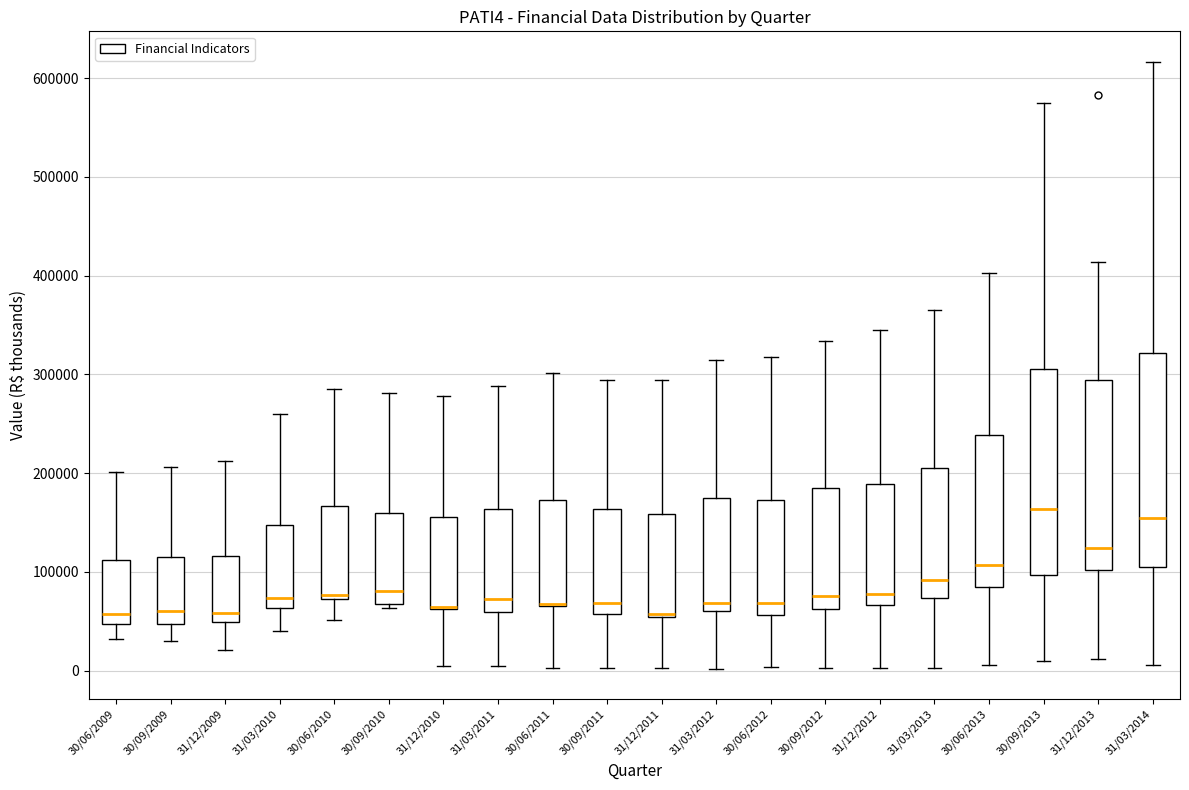

Reading left to right, transcribe this box plot: for each box, give where its median line is, the range the box spans, and where its two whiskers end, as read against the y-axis. The values are not printed on the chart, so give them approximately, as read against the axis.

30/06/2009: median 60000, box 50000 to 110000, whiskers 30000 to 200000
30/09/2009: median 60000, box 50000 to 110000, whiskers 30000 to 210000
31/12/2009: median 60000, box 50000 to 120000, whiskers 20000 to 210000
31/03/2010: median 70000, box 60000 to 150000, whiskers 40000 to 260000
30/06/2010: median 80000, box 70000 to 170000, whiskers 50000 to 290000
30/09/2010: median 80000, box 70000 to 160000, whiskers 60000 to 280000
31/12/2010: median 60000 (drawn on the box's lower edge), box 60000 to 160000, whiskers 0 to 280000
31/03/2011: median 70000, box 60000 to 160000, whiskers 0 to 290000
30/06/2011: median 70000 (drawn on the box's lower edge), box 70000 to 170000, whiskers 0 to 300000
30/09/2011: median 70000, box 60000 to 160000, whiskers 0 to 290000
31/12/2011: median 60000, box 50000 to 160000, whiskers 0 to 290000
31/03/2012: median 70000, box 60000 to 170000, whiskers 0 to 310000
30/06/2012: median 70000, box 60000 to 170000, whiskers 0 to 320000
30/09/2012: median 80000, box 60000 to 180000, whiskers 0 to 330000
31/12/2012: median 80000, box 70000 to 190000, whiskers 0 to 350000
31/03/2013: median 90000, box 70000 to 210000, whiskers 0 to 360000
30/06/2013: median 110000, box 80000 to 240000, whiskers 10000 to 400000
30/09/2013: median 160000, box 100000 to 310000, whiskers 10000 to 580000
31/12/2013: median 120000, box 100000 to 290000, whiskers 10000 to 410000
31/03/2014: median 150000, box 110000 to 320000, whiskers 10000 to 620000